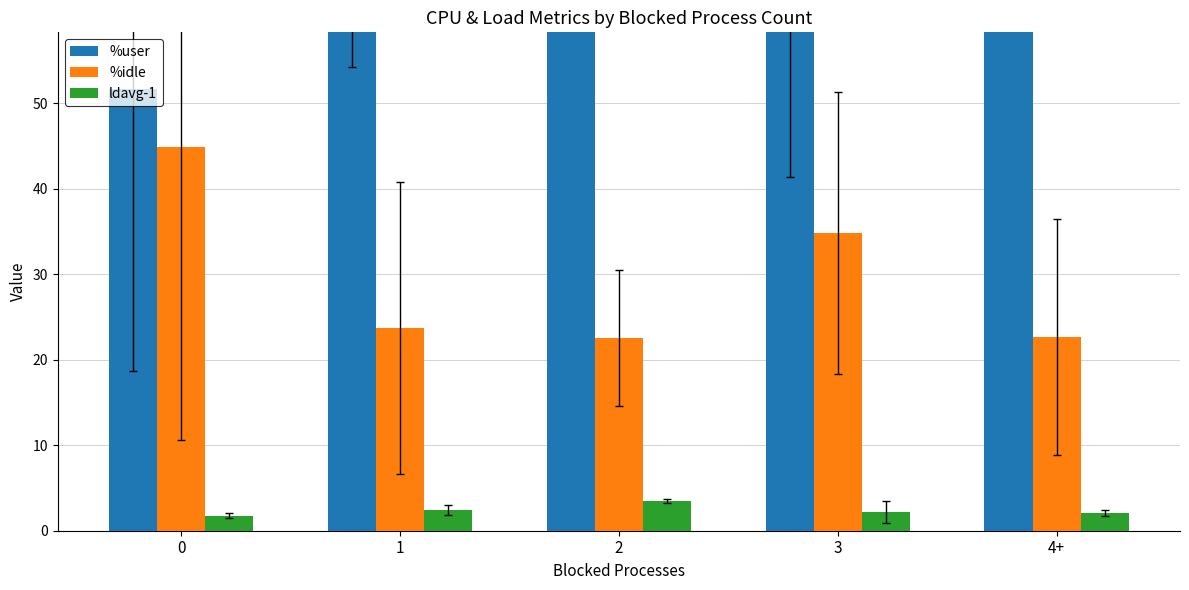

What is the approximate value of %idle at 4+?

22.6